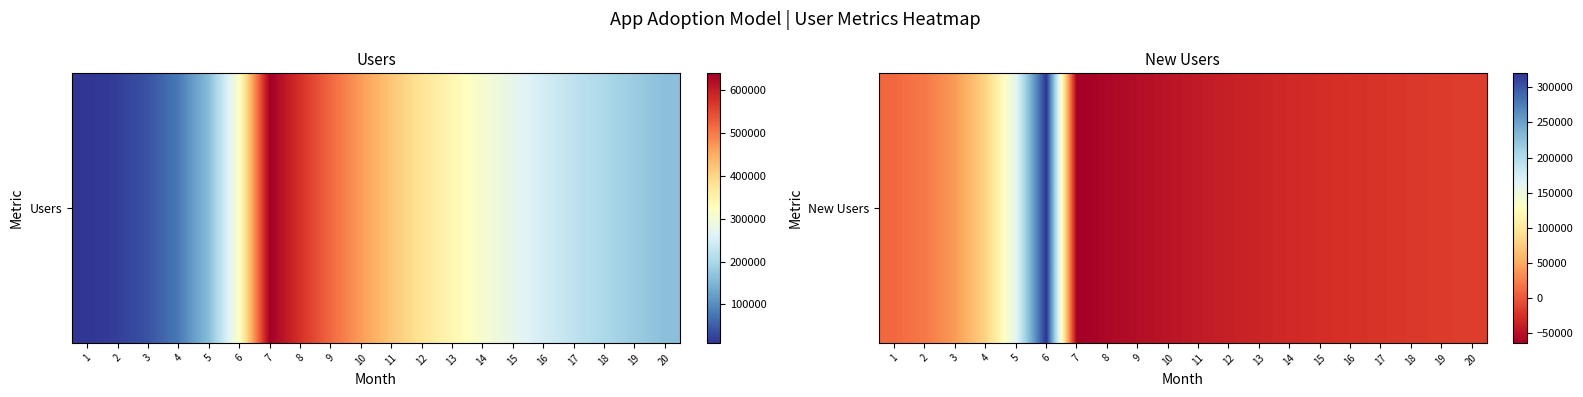

What is the average value?

6820.6